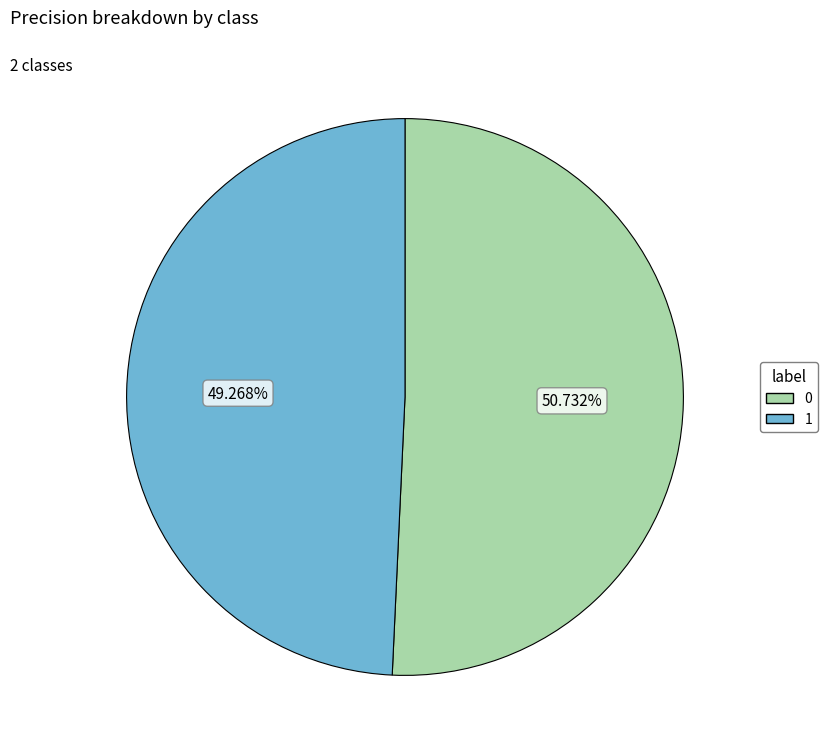

To the nearest percent, what is the difference between the 1 and 0 slice percentages?

1%